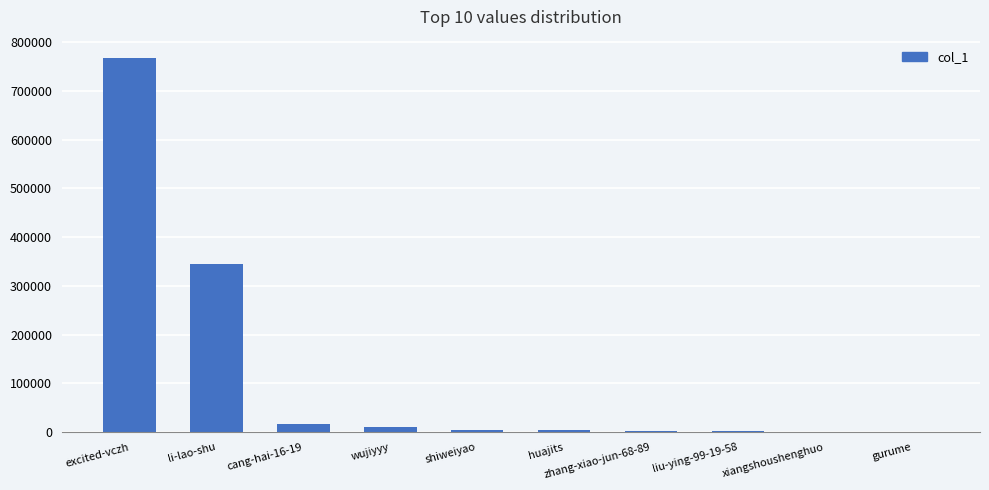

How many data points does each series have?

10